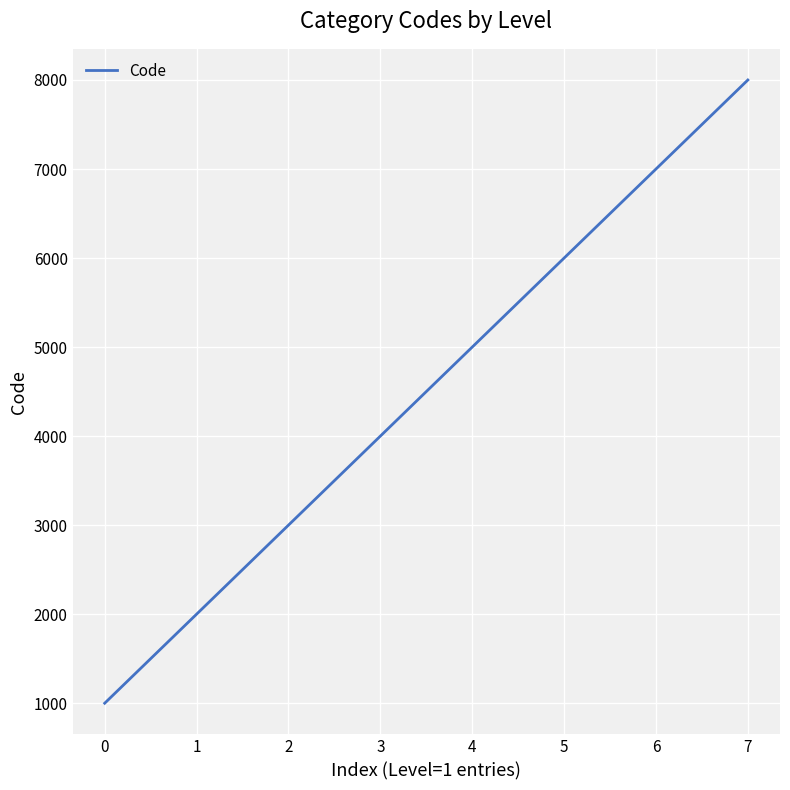

Is this an area chart (filled region under the line)?

No